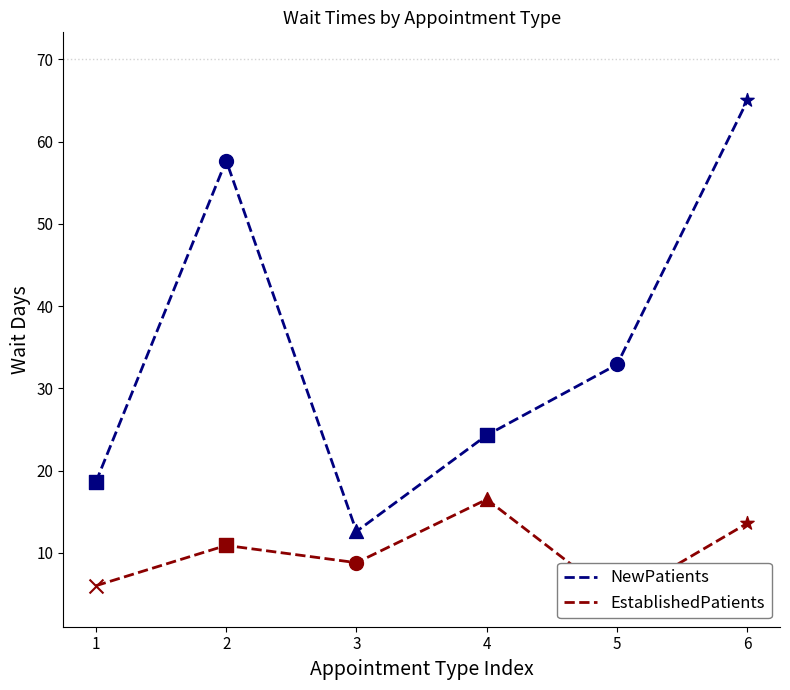

What are all the series names shown in the legend?

NewPatients, EstablishedPatients